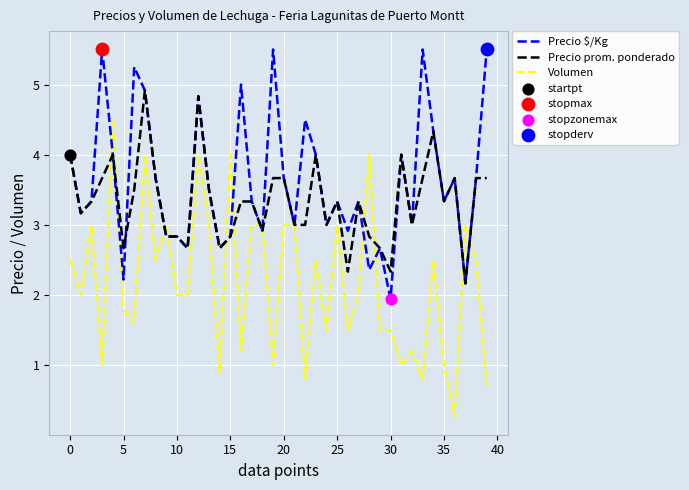

Which series has the largest range (max minus min)?

Volumen